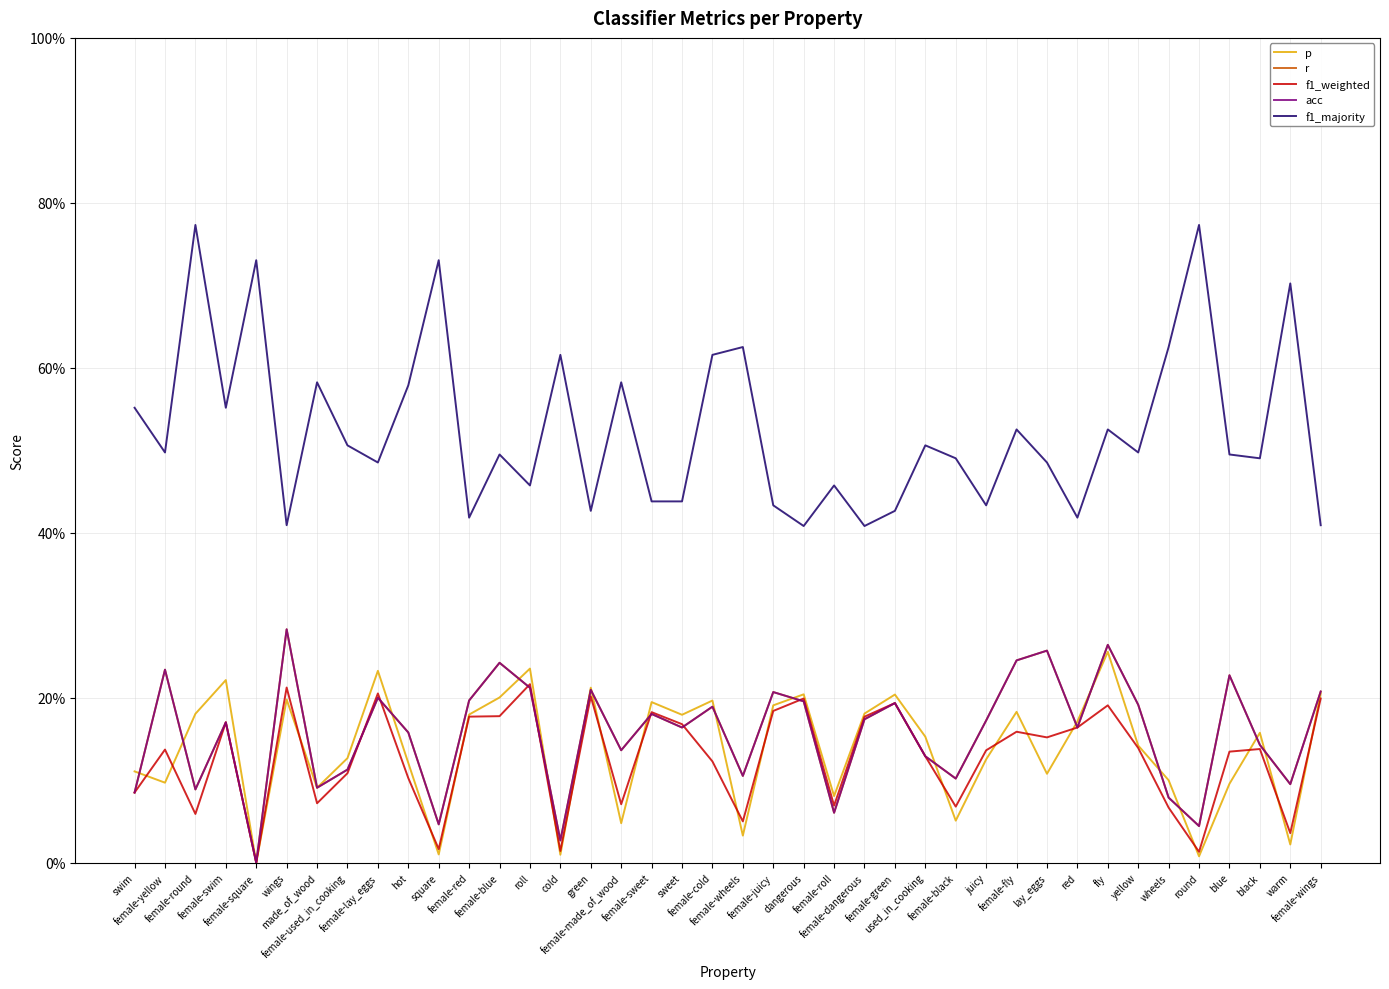

What is the difference between the maximum and second lowest values in the acc series?

0.3